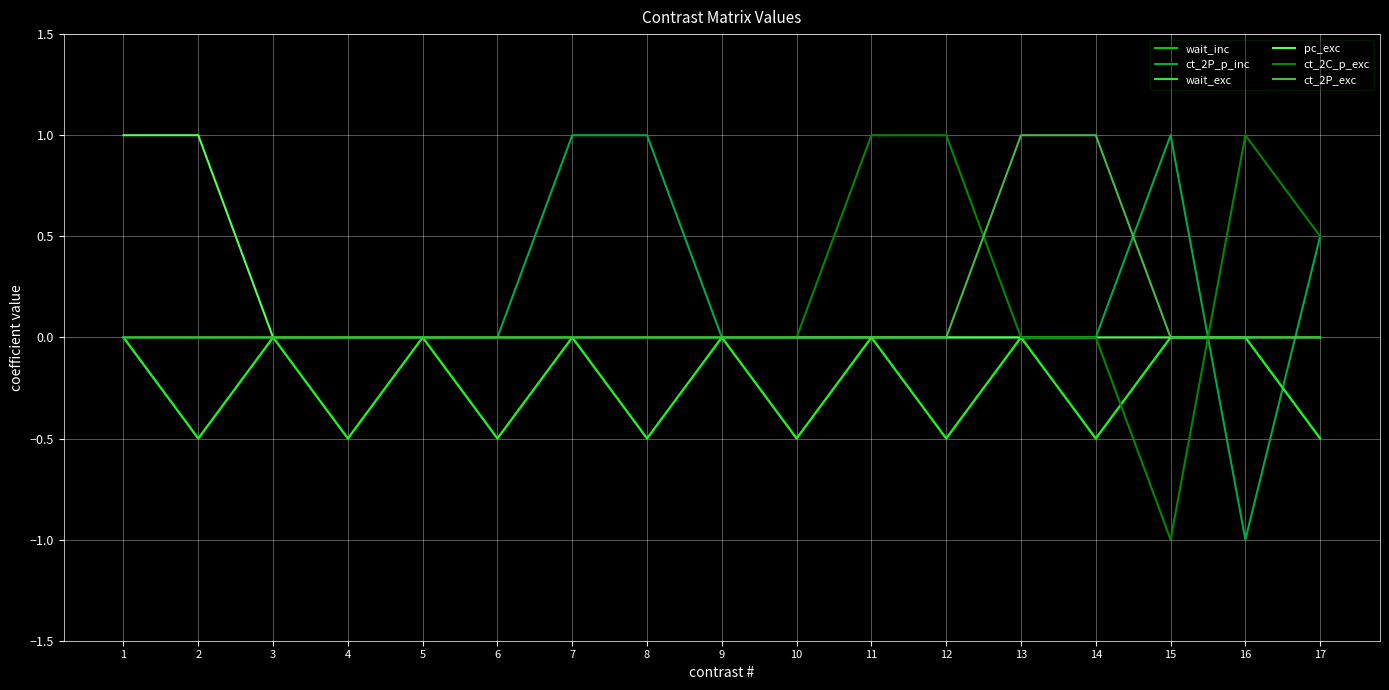

True or false: pc_exc and ct_2P_exc cross at least once.

False